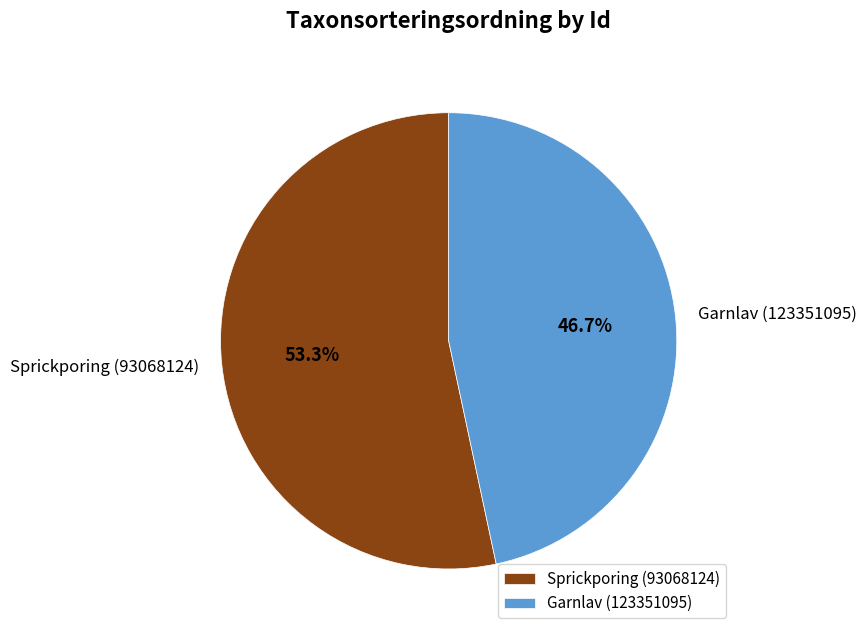

How much of the chart is everything except Sprickporing (93068124)?

46.7%